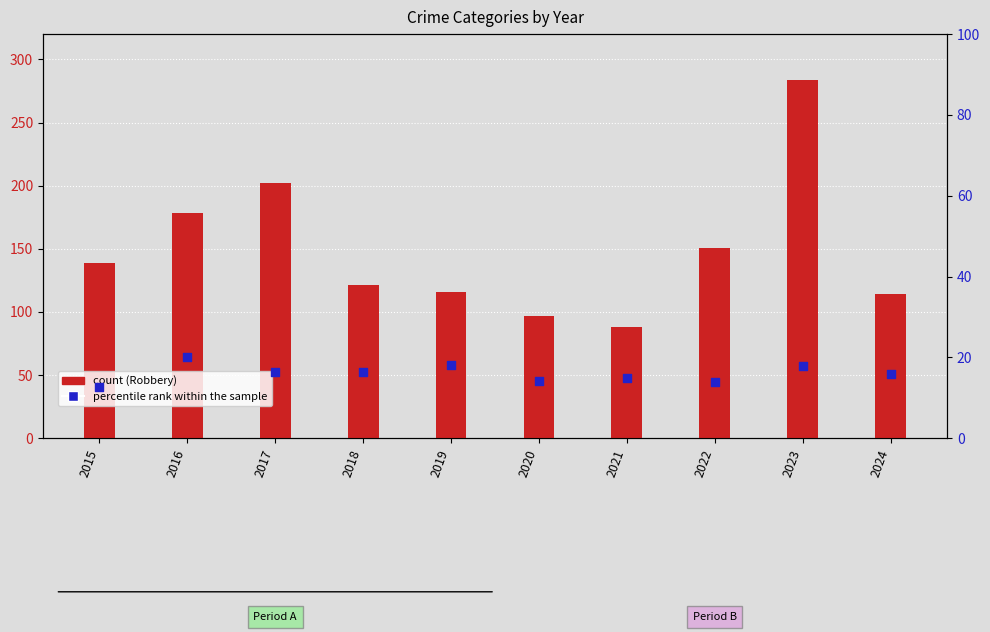

Which series has the widest spread of Y values?

Robbery